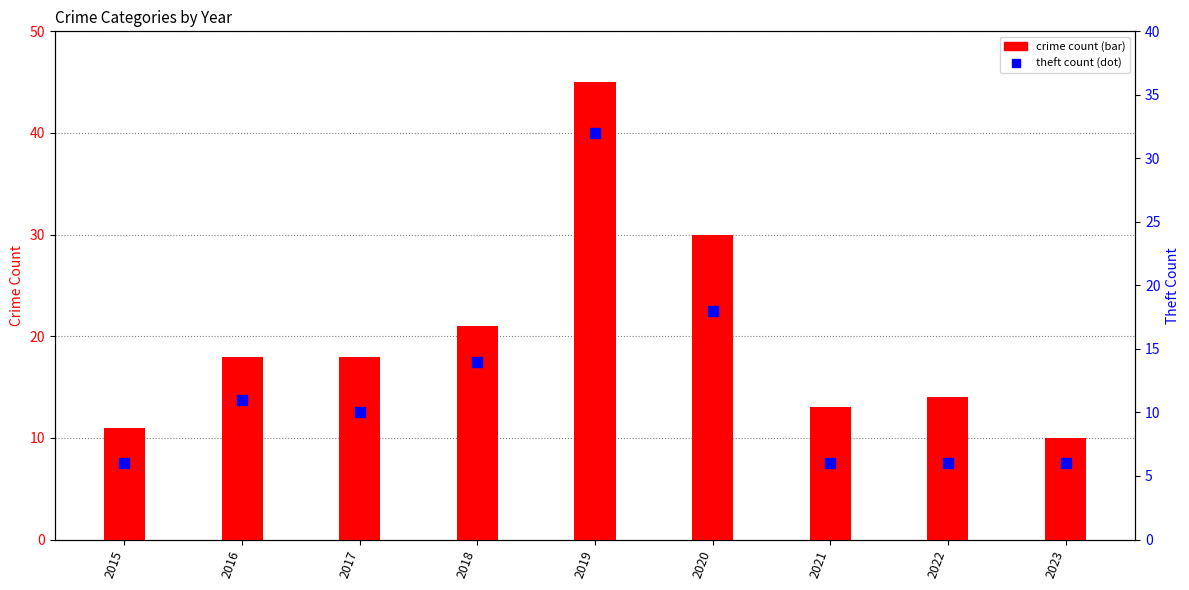

Where does the Theft series first go above 10?

2016